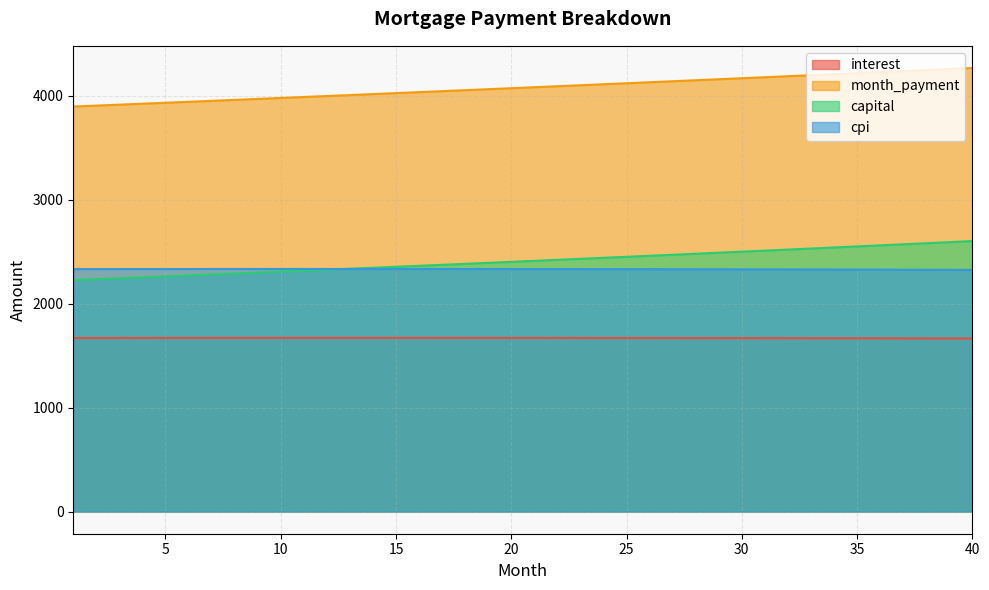

What is the value of the month_payment point at the 3rd from the left?

3916.6